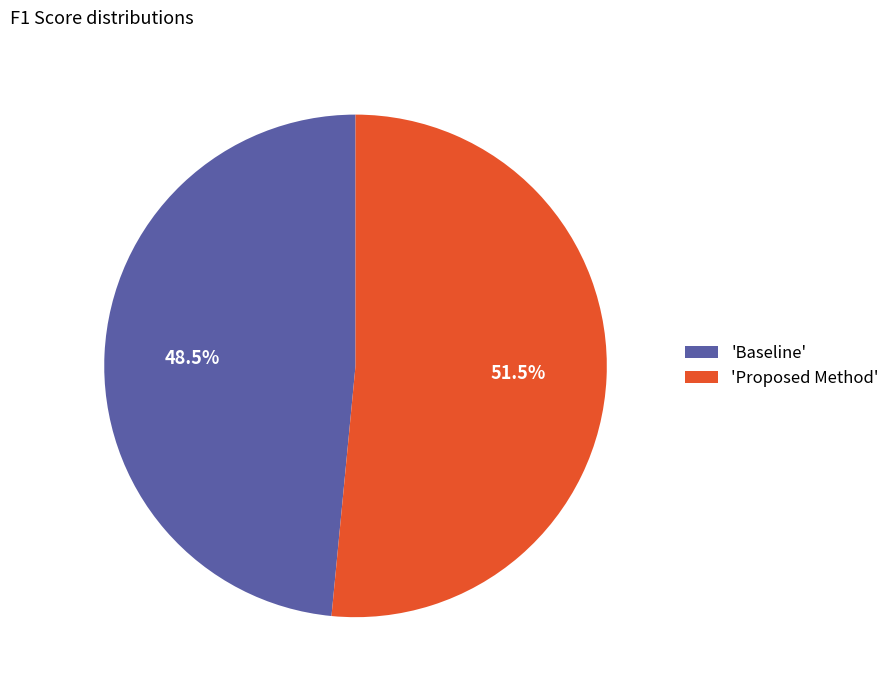

Approximately how many times larger is the value at 'Baseline' compared to 'Proposed Method'?

0.9